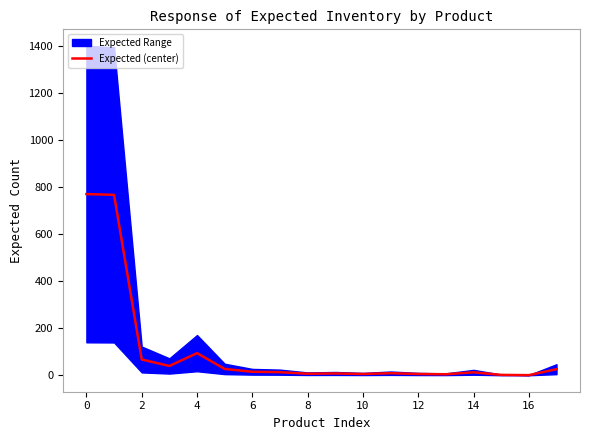

What is the maximum value for Expected (center)?

770.0